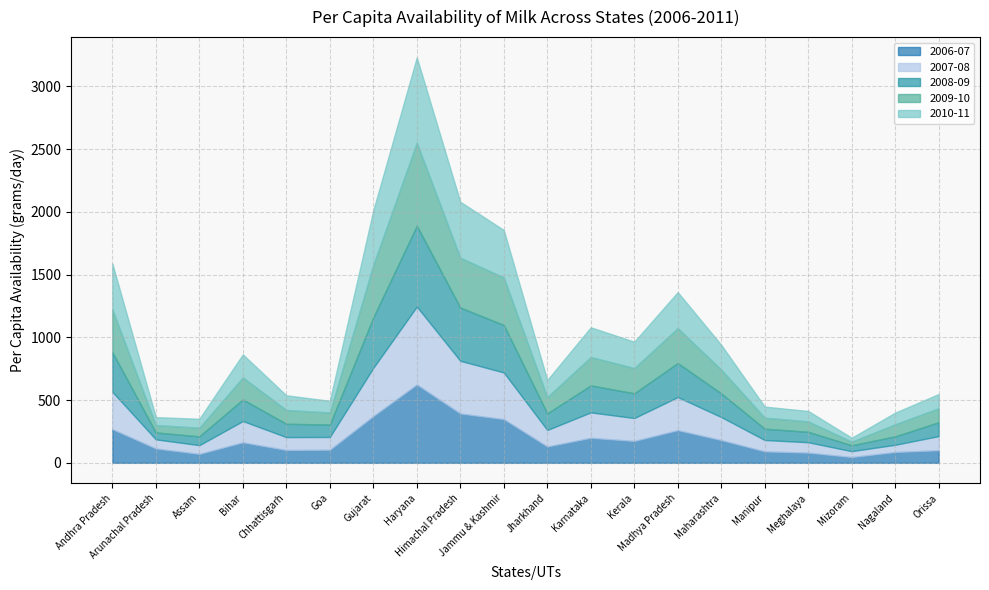

How many lines are shown in the chart?

5